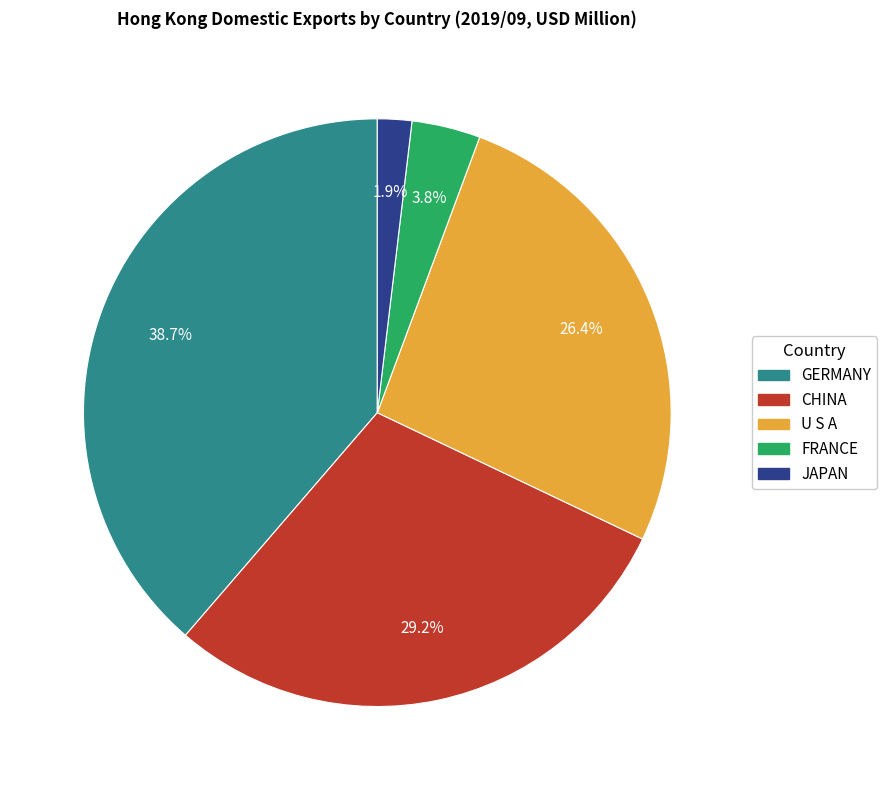

Is there any slice that represents more than half of the pie?

No